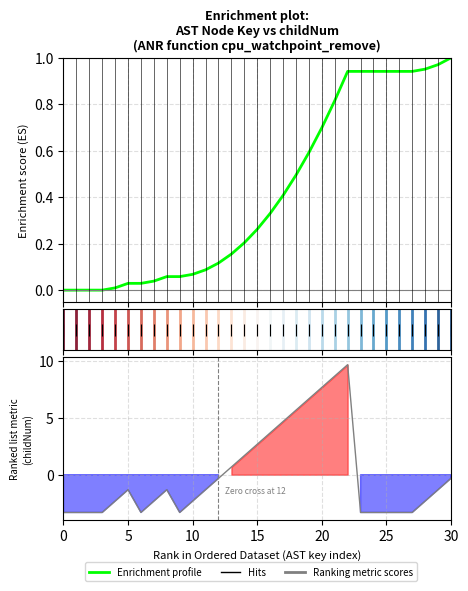

Reading left to right, extract all data points from this chart.

0.0	0.0	0.0	0.0	0.0	0.0	0.0	0.0	0.1	0.1	0.1	0.1	0.1	0.2	0.2	0.3	0.3	0.4	0.5	0.6	0.7	0.8	0.9	0.9	0.9	0.9	0.9	0.9	1.0	1.0	1.0